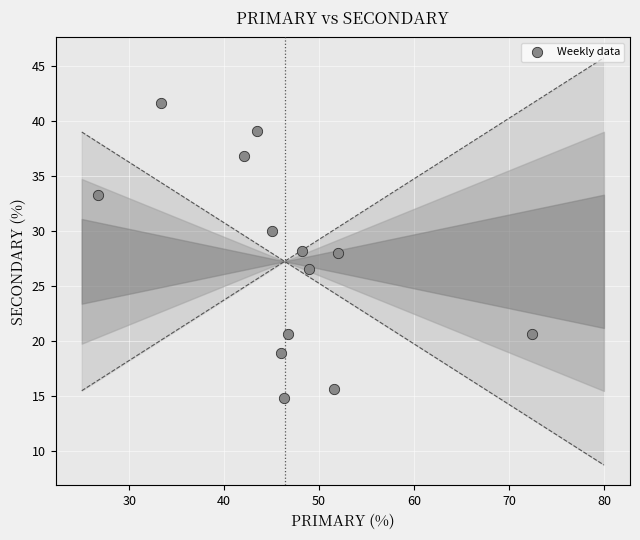

What is the range of X values (max minus min)?

45.7